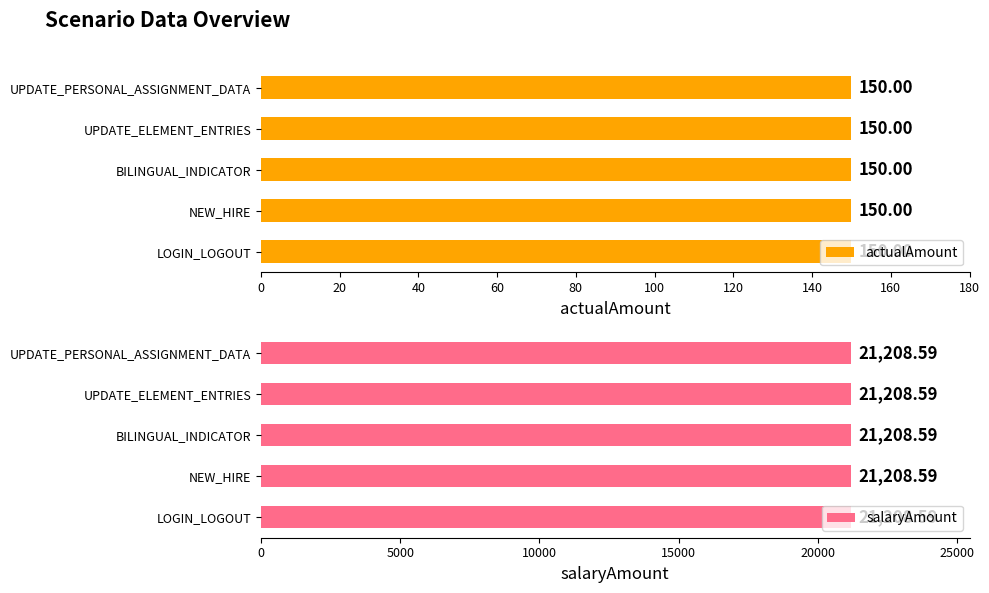

Which series has the largest range (max minus min)?

actualAmount